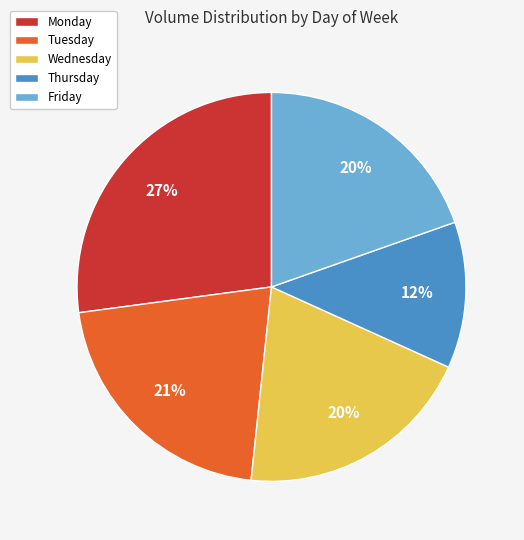

Is there any slice that represents more than half of the pie?

No